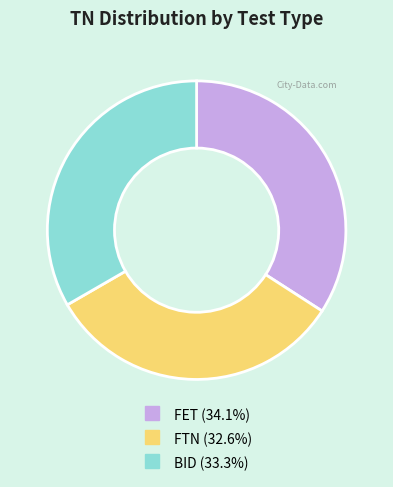

Count the number of slices in the pie.

3